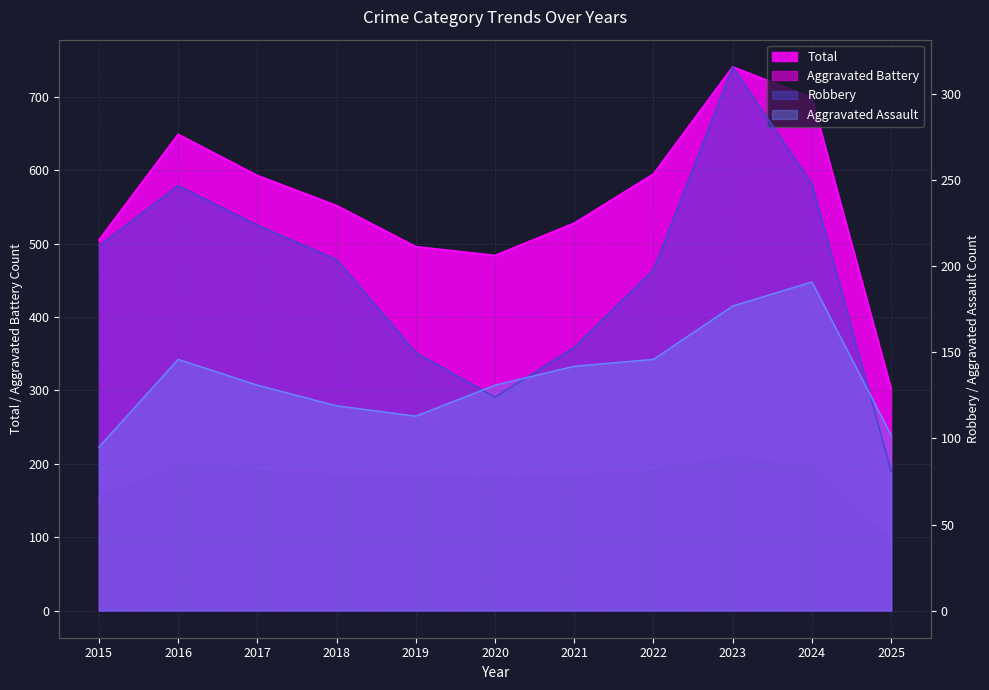

True or false: Aggravated Assault and Total intersect in this chart.

False